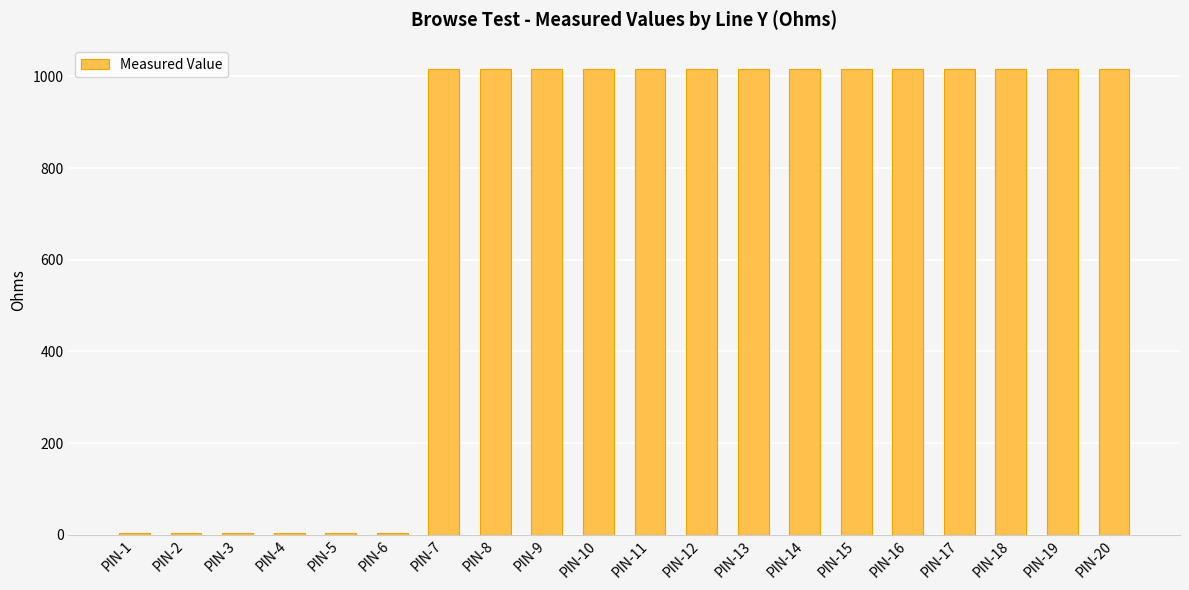

True or false: the data shows 1782.5 at PIN-12.

False